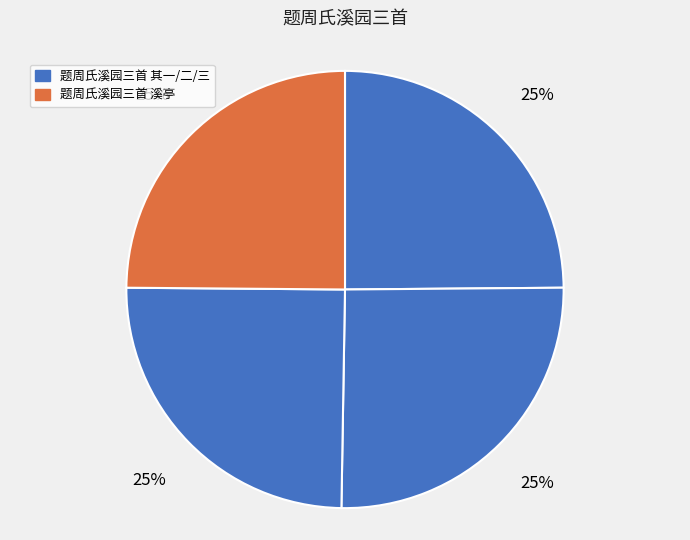

How many segments does this pie chart have?

4